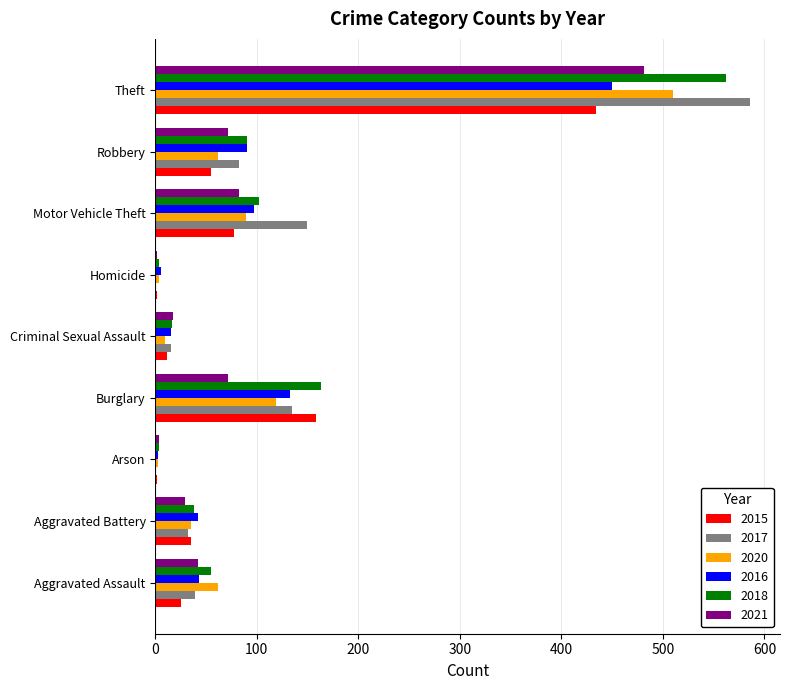

How many distinct data groups are displayed?

6